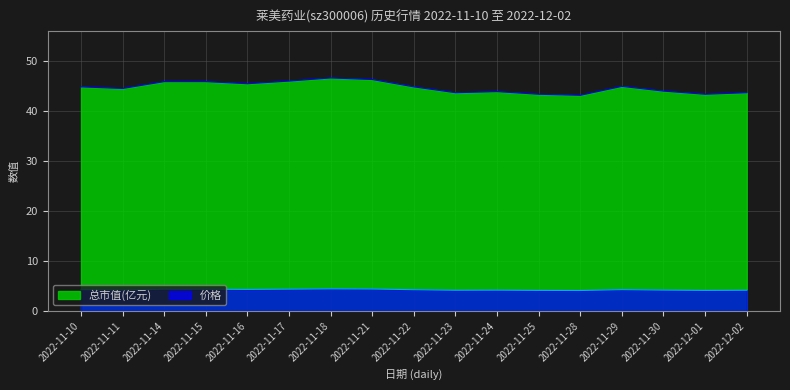

True or false: 总市值(亿元) and 价格 intersect in this chart.

False